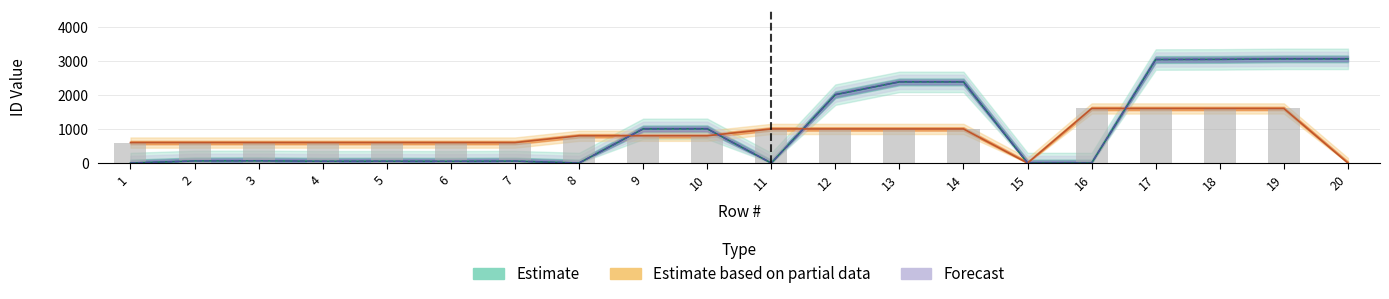

What is the sum of the Segment ID_FV2310 values at 6 and 14?

1600